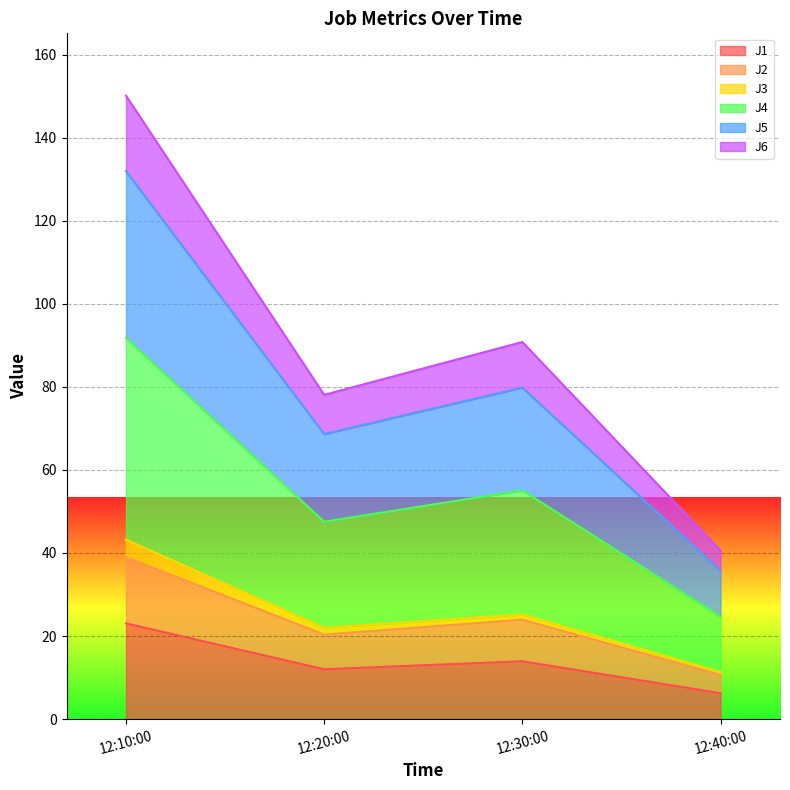

At which label does J1 reach its minimum?

12:40:00